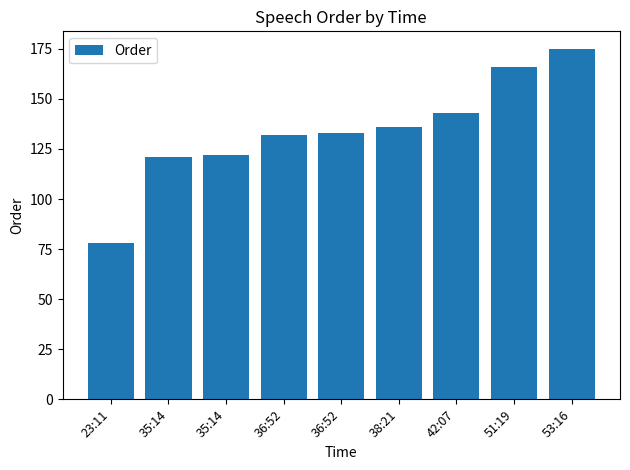

Where is the data nearest to the value 126?

35:14